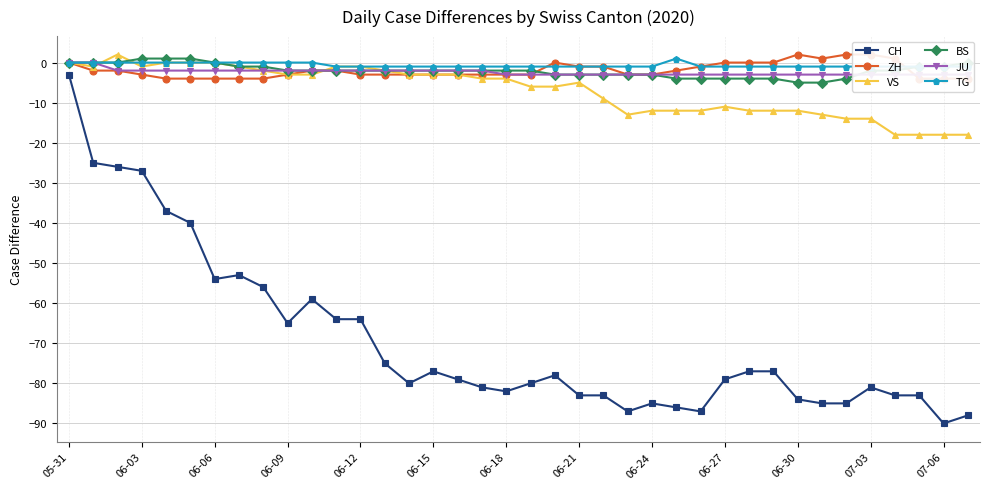

Is it true that JU equals 0 at 05-31?

True